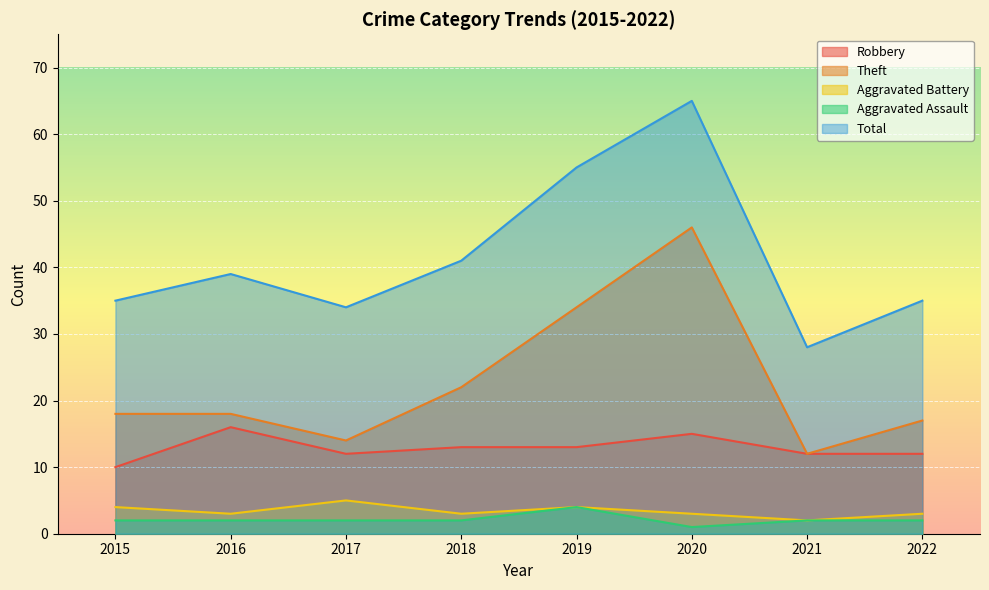

What is the sum of all Aggravated Battery values?

27